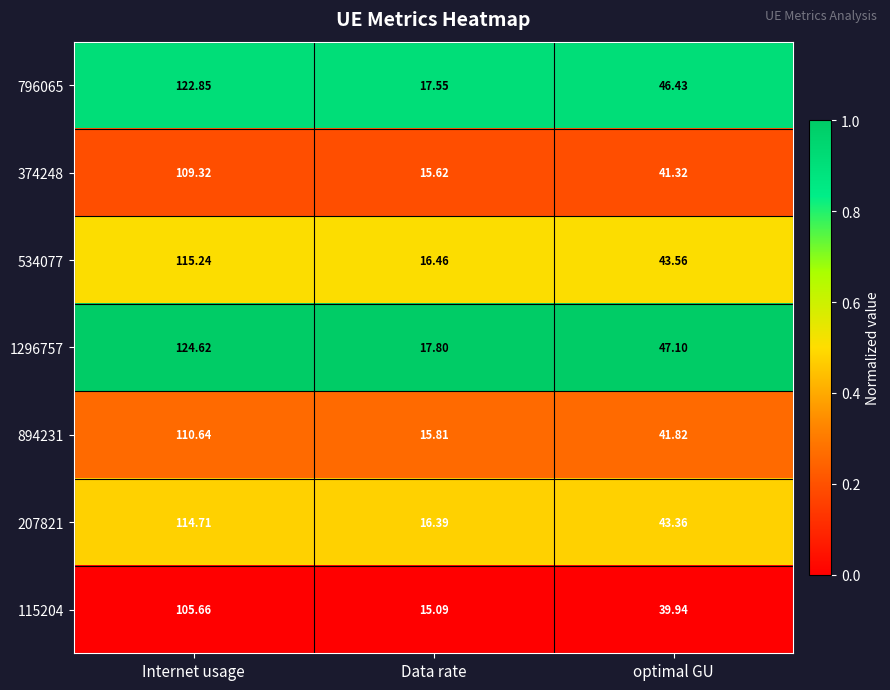

At which label is 796065 closest to 70?

optimal GU